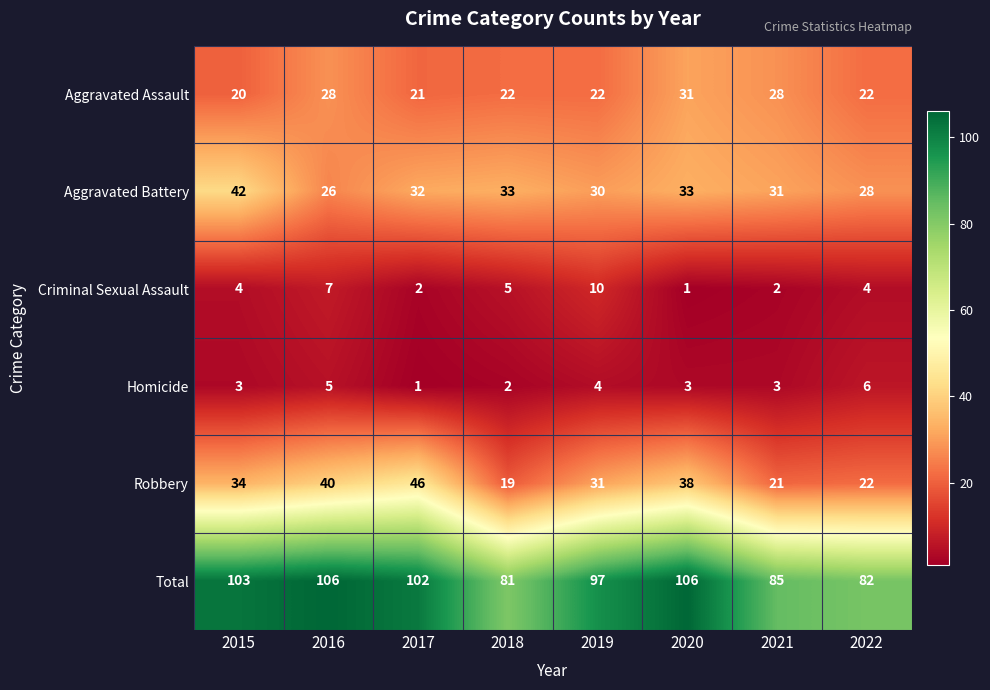

Rank the categories by Robbery value from lowest to highest.

2018, 2021, 2022, 2019, 2015, 2020, 2016, 2017